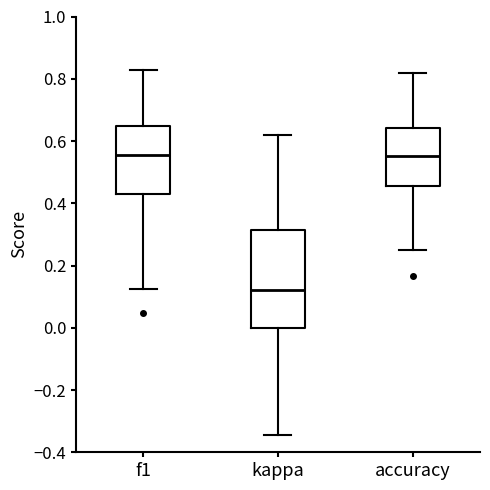

Which box is the tallest, from its lower edge to its upper edge?

kappa